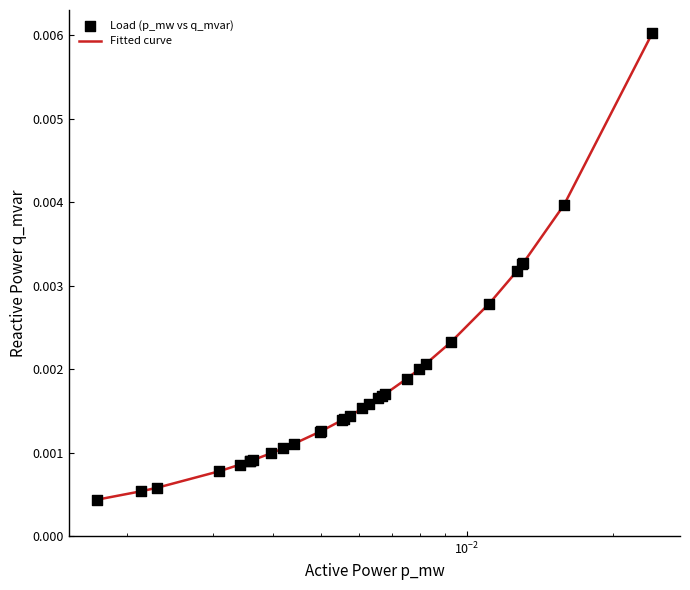

How many lines are shown in the chart?

1